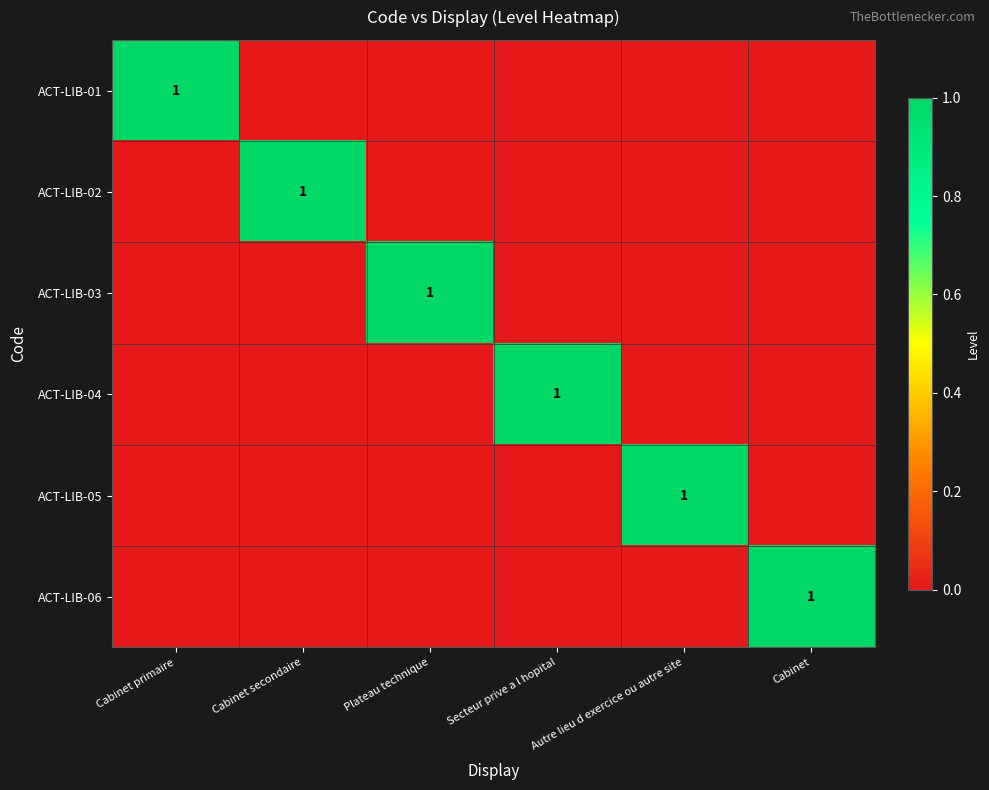

Is it true that ACT-LIB-05 equals 1 at Autre lieu d exercice ou autre site?

True